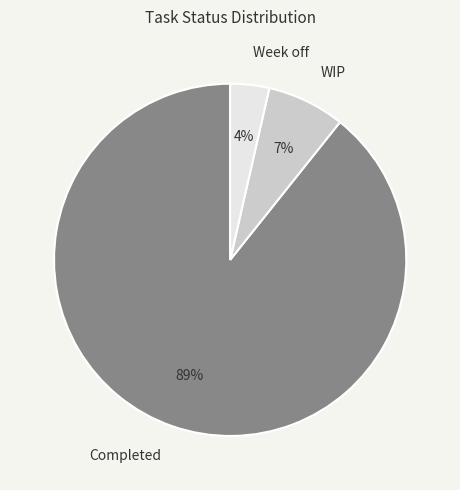

To the nearest percent, what is the difference between the Completed and WIP slice percentages?

82%